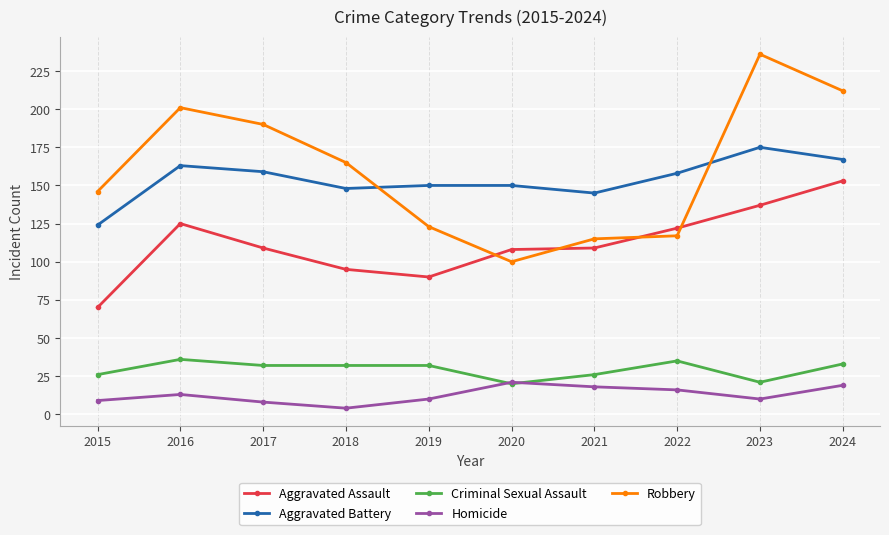

What is the difference between the highest and lowest values at 2019?

140